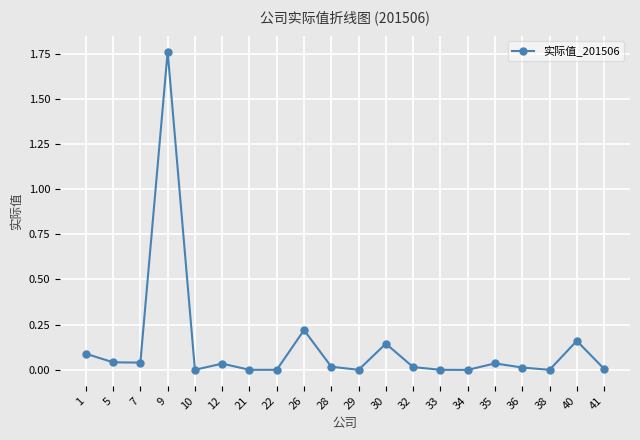

The value at 32 is 0.0. True or false?

True